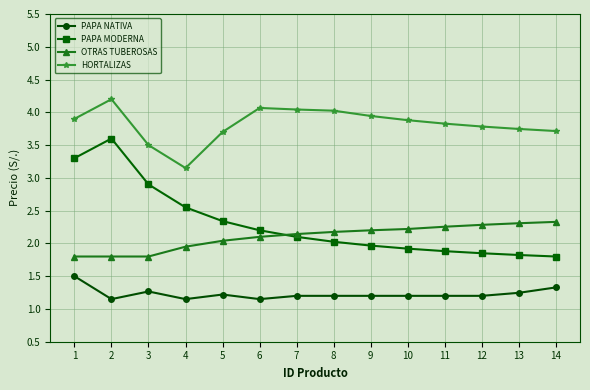

The value of PAPA MODERNA at 9 is 2.0. True or false?

True